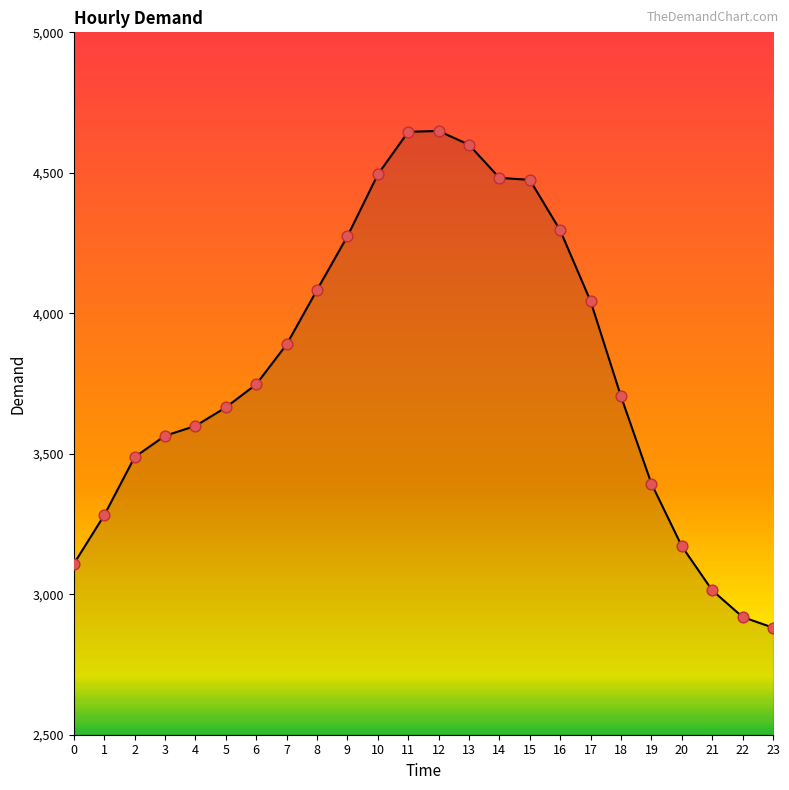

What is the ratio of the value at 2 to the value at 4?

1.0